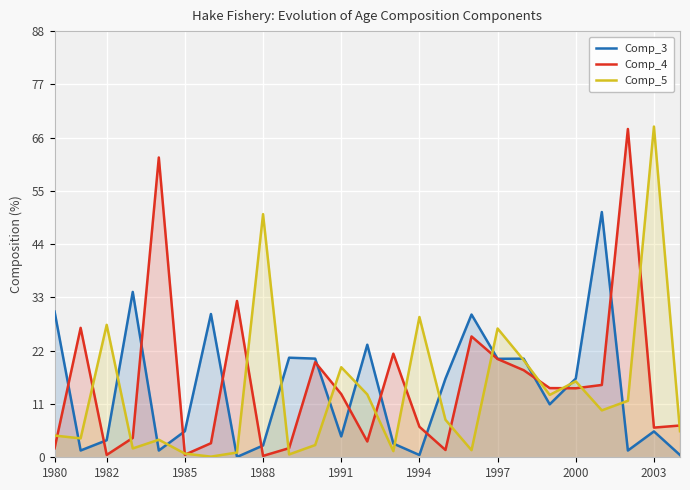

How many data points does each series have?

25